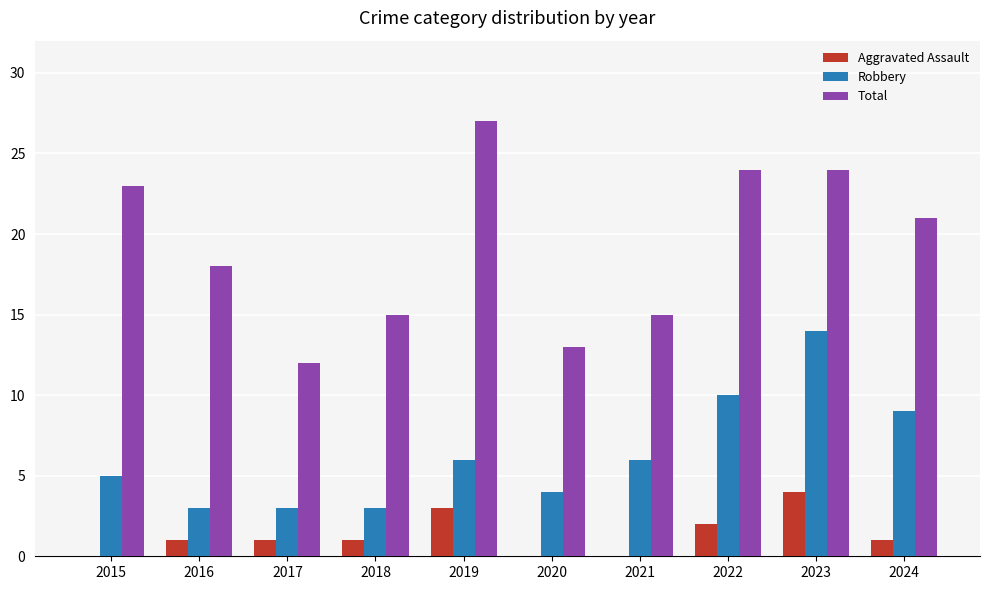

Reading left to right, list all the values displayed in this chart.

Aggravated Assault: 2015=0	2016=1	2017=1	2018=1	2019=3	2020=0	2021=0	2022=2	2023=4	2024=1
Robbery: 2015=5	2016=3	2017=3	2018=3	2019=6	2020=4	2021=6	2022=10	2023=14	2024=9
Total: 2015=23	2016=18	2017=12	2018=15	2019=27	2020=13	2021=15	2022=24	2023=24	2024=21